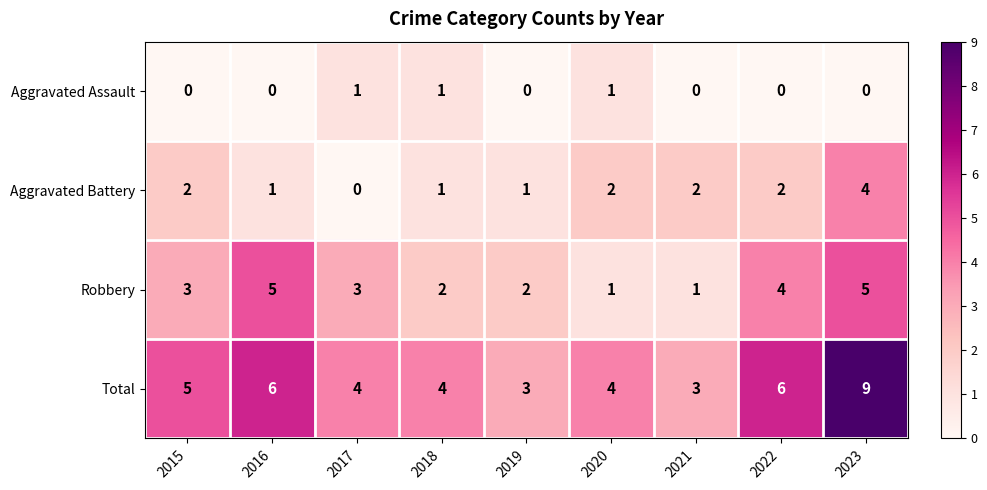

At how many categories does at least one series exceed 2?

9